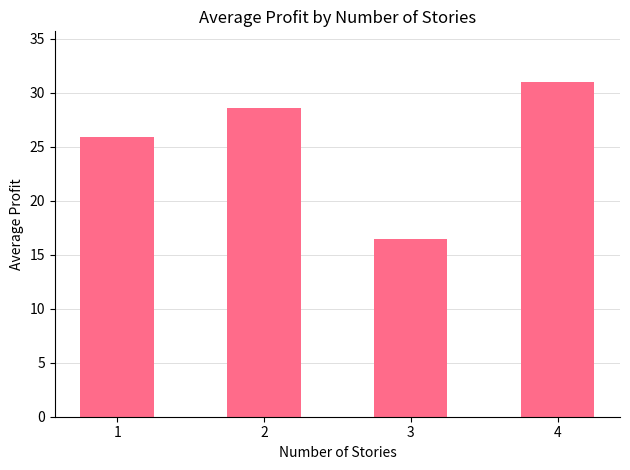

Reading left to right, extract all data points from this chart.

25.9	28.6	16.5	31.0